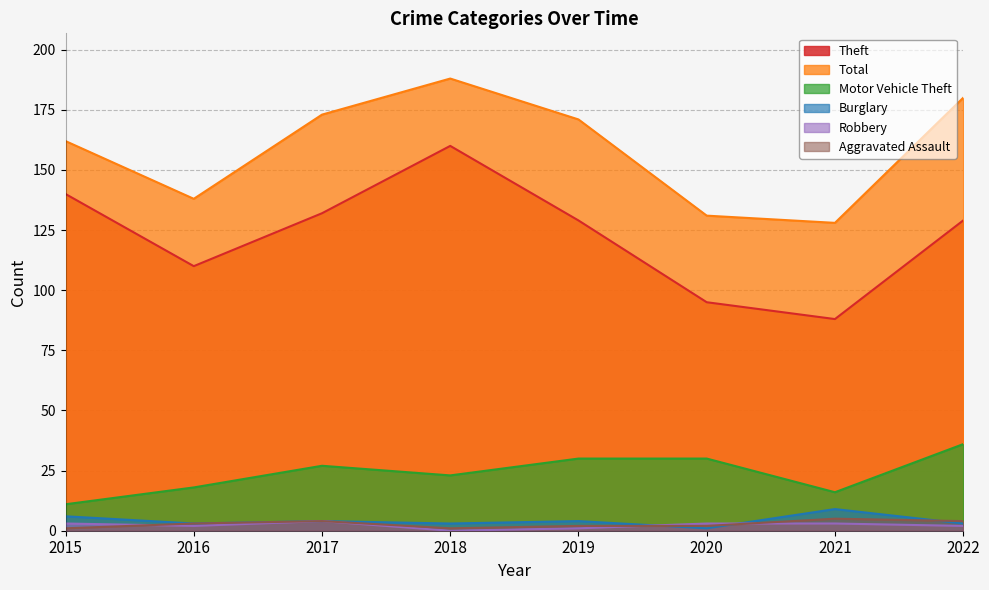

How many values in the Aggravated Assault series exceed 3?

3